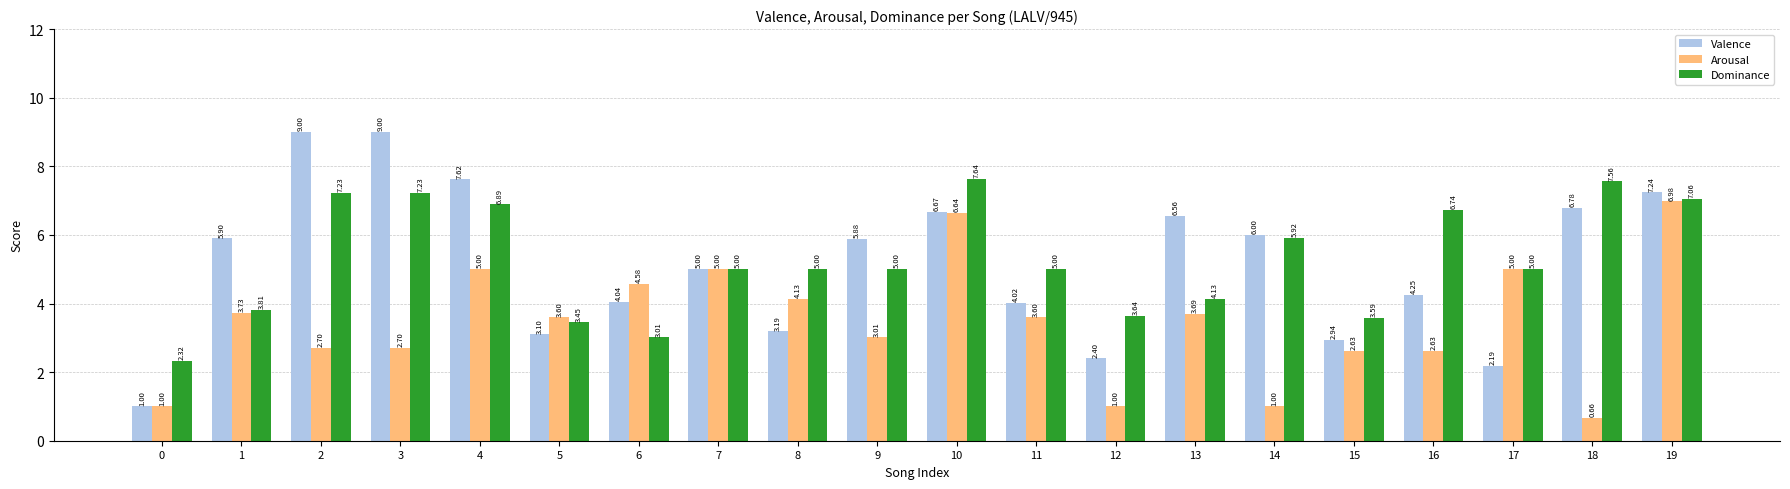

What are all the series names shown in the legend?

Valence, Arousal, Dominance